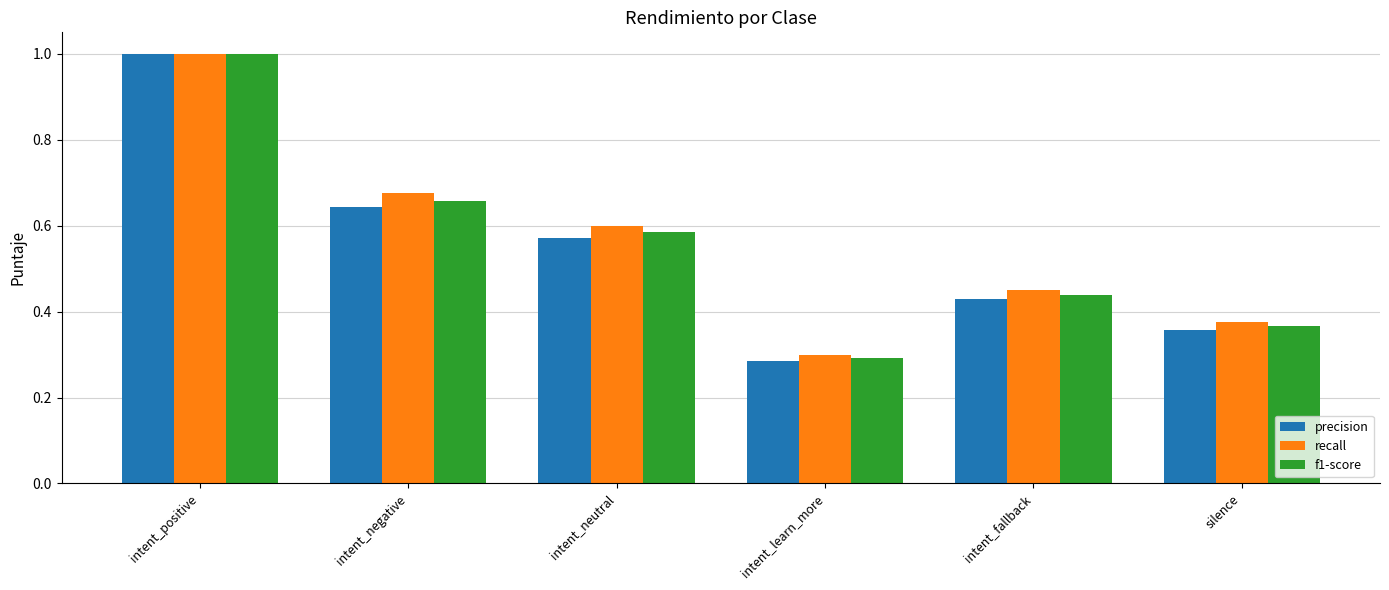

Between intent_positive and intent_neutral, which series saw the biggest shift?

precision